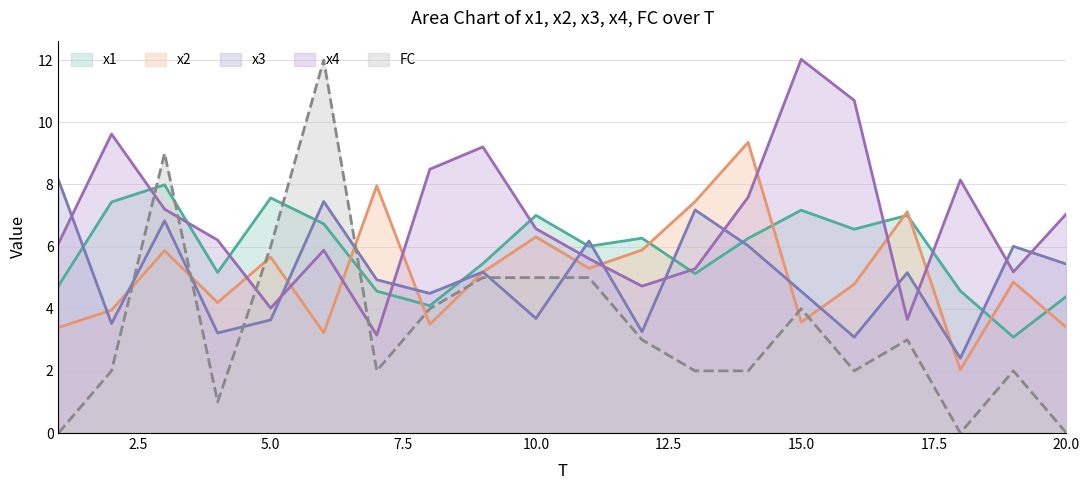

What is the spread (max minus min) of values at 20.0?

7.1